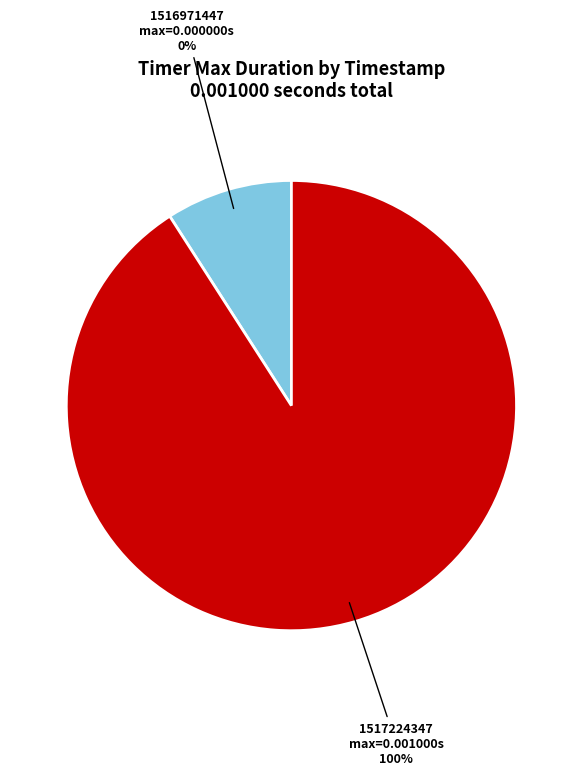

What percentage is NOT represented by 1516971447?

100.0%